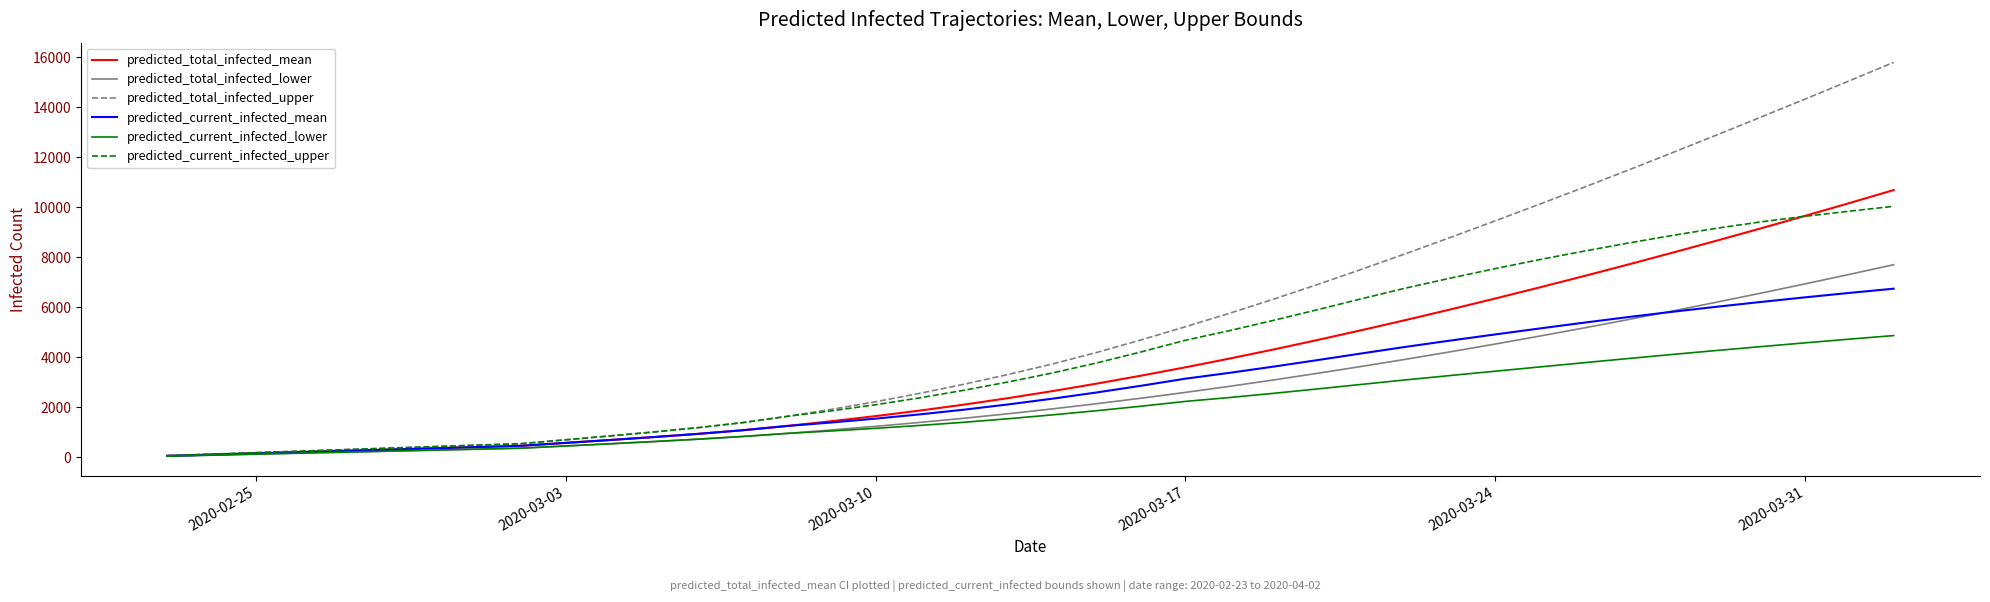

What is the maximum value for predicted_current_infected_lower?

4863